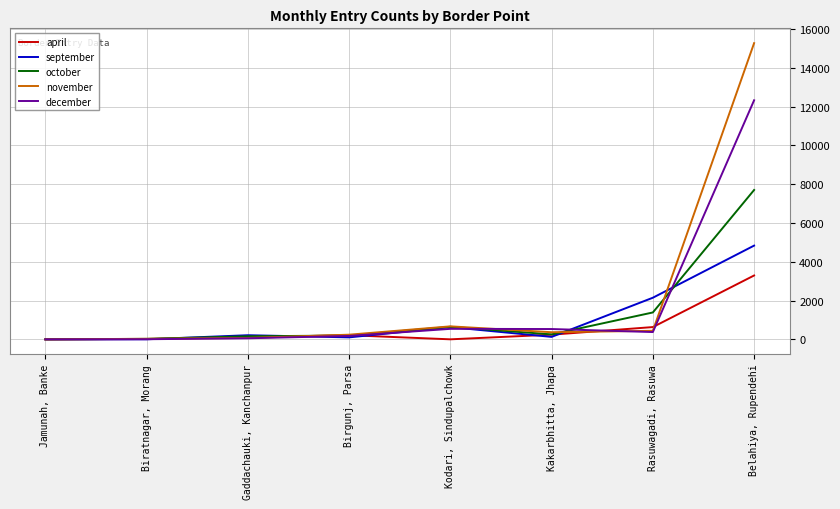

At which label does december first exceed 376?

Kodari, Sindupalchowk